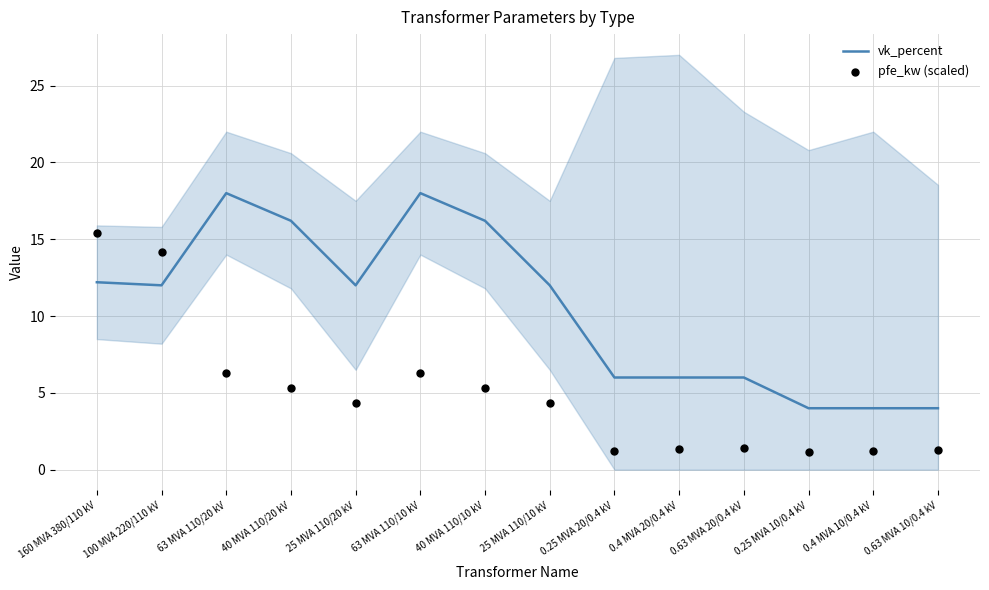

Which series has the largest total across all categories?

vk_percent